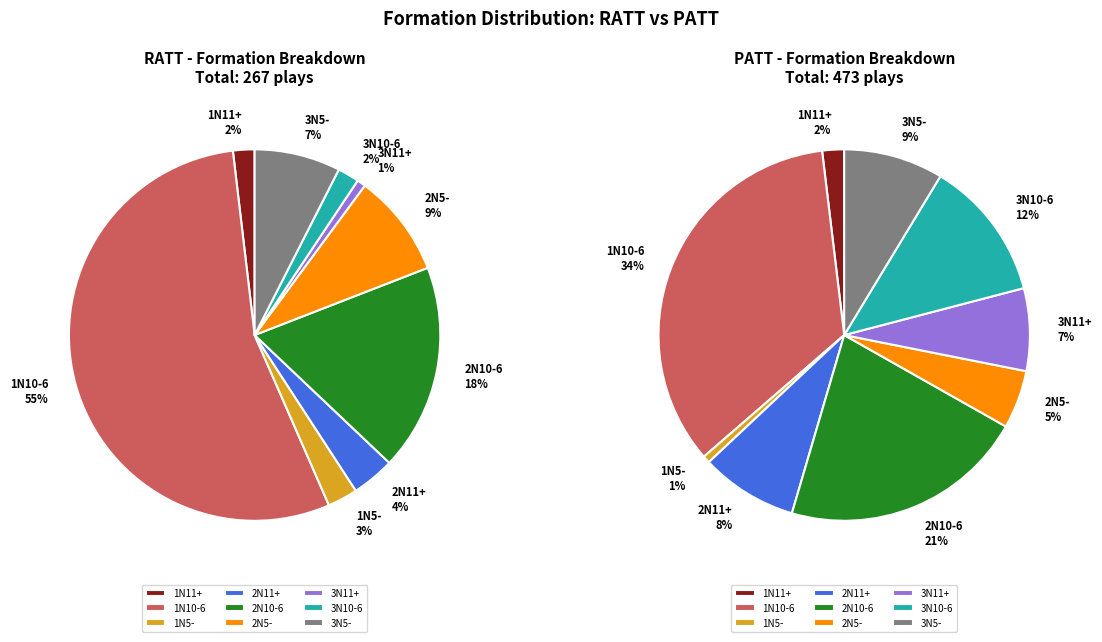

How many slices are in this pie chart?

9